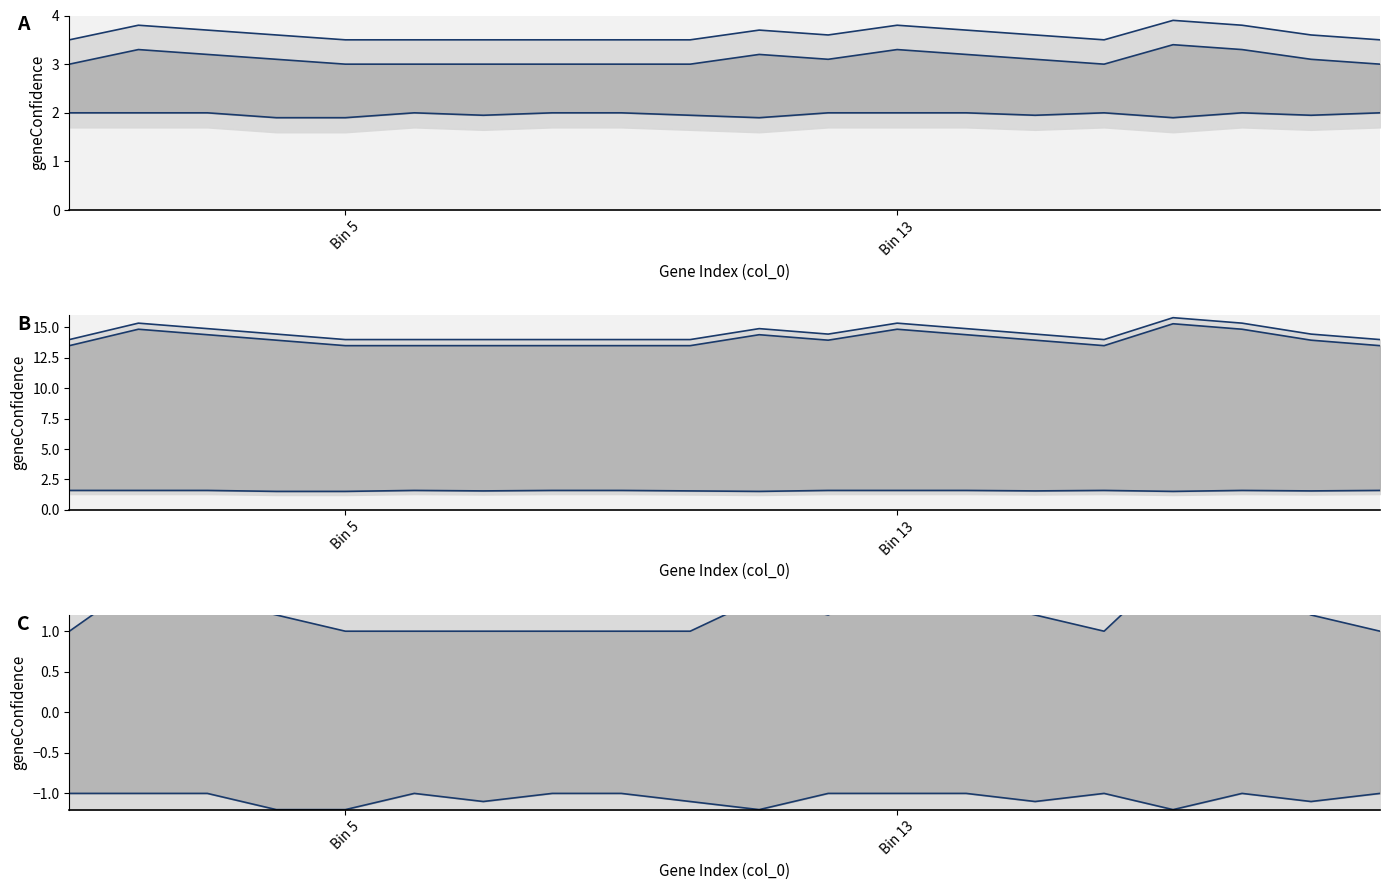

Where is the first local minimum for upper_bound?

11